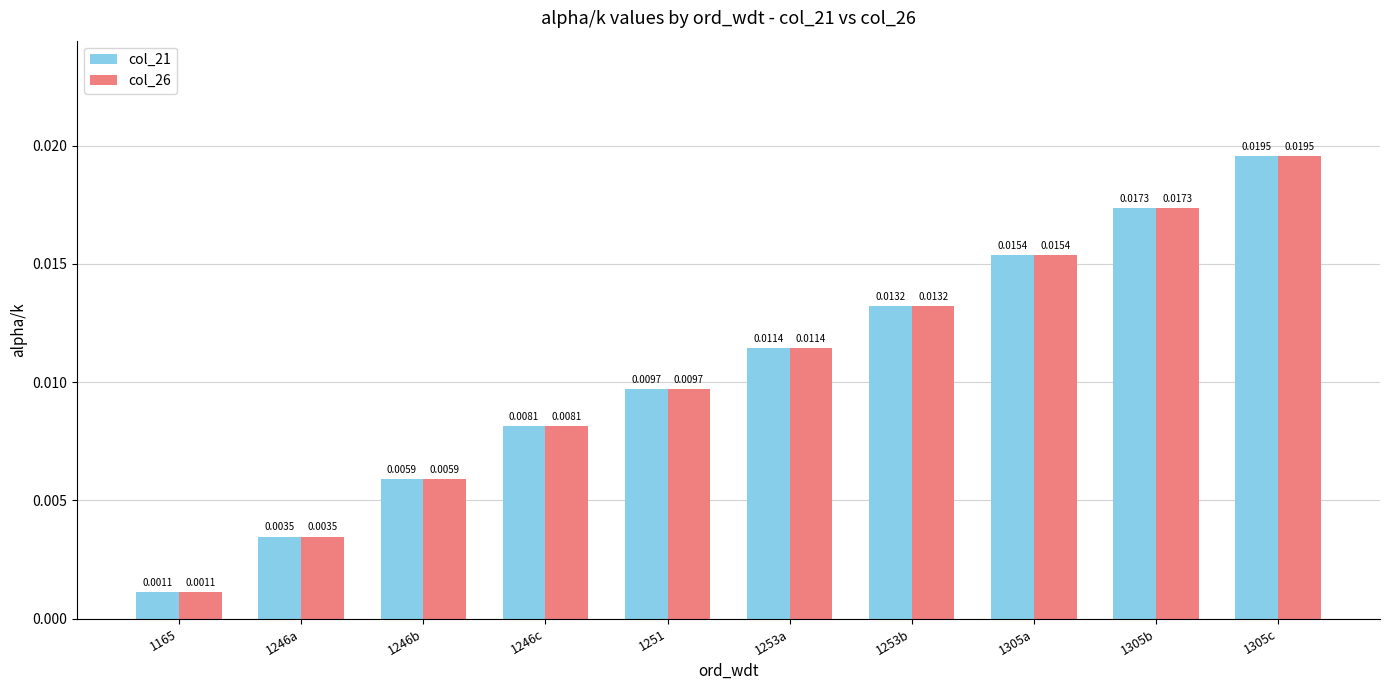

What is the label of the 4th bar from the left?

1246c